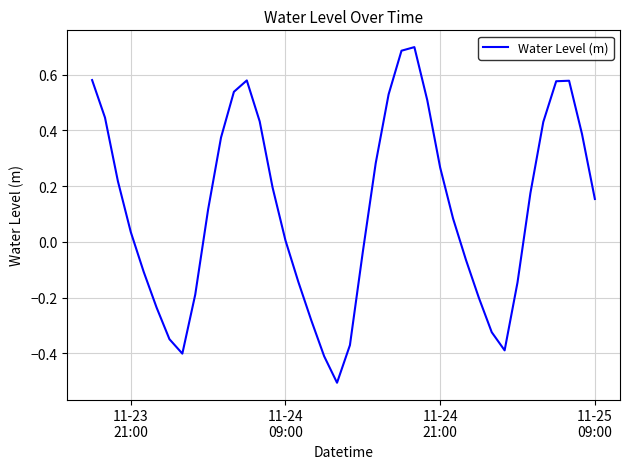

True or false: the data has more than 1 interior local peaks.

True